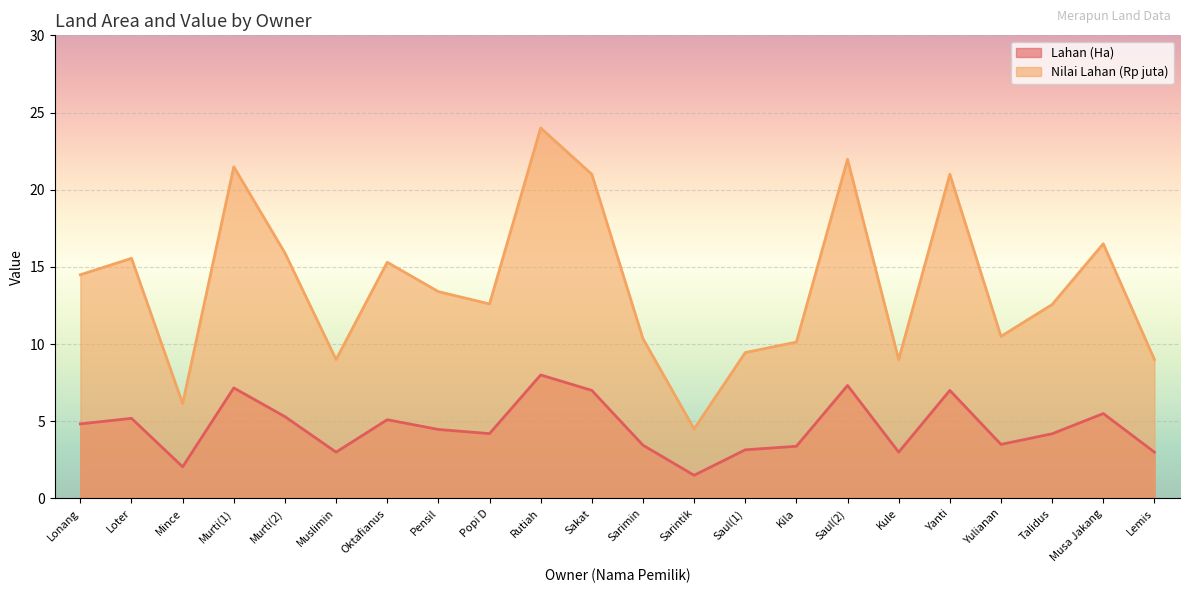

What is the average value of the Nilai Lahan (Rp juta) series?

13.8